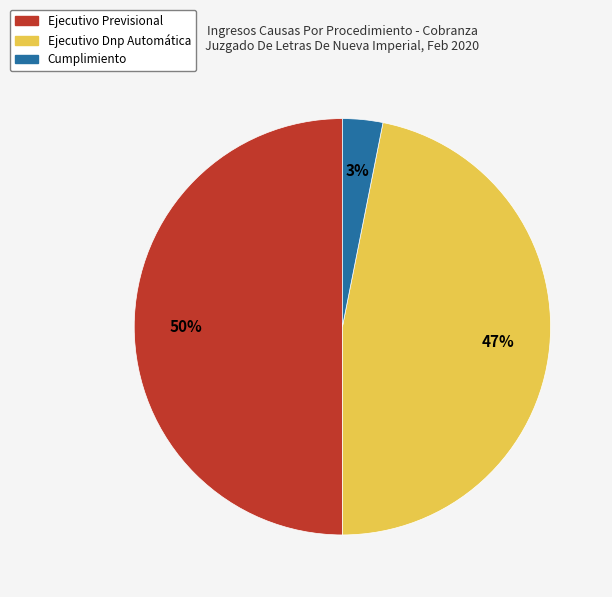

How many slices are in this pie chart?

3